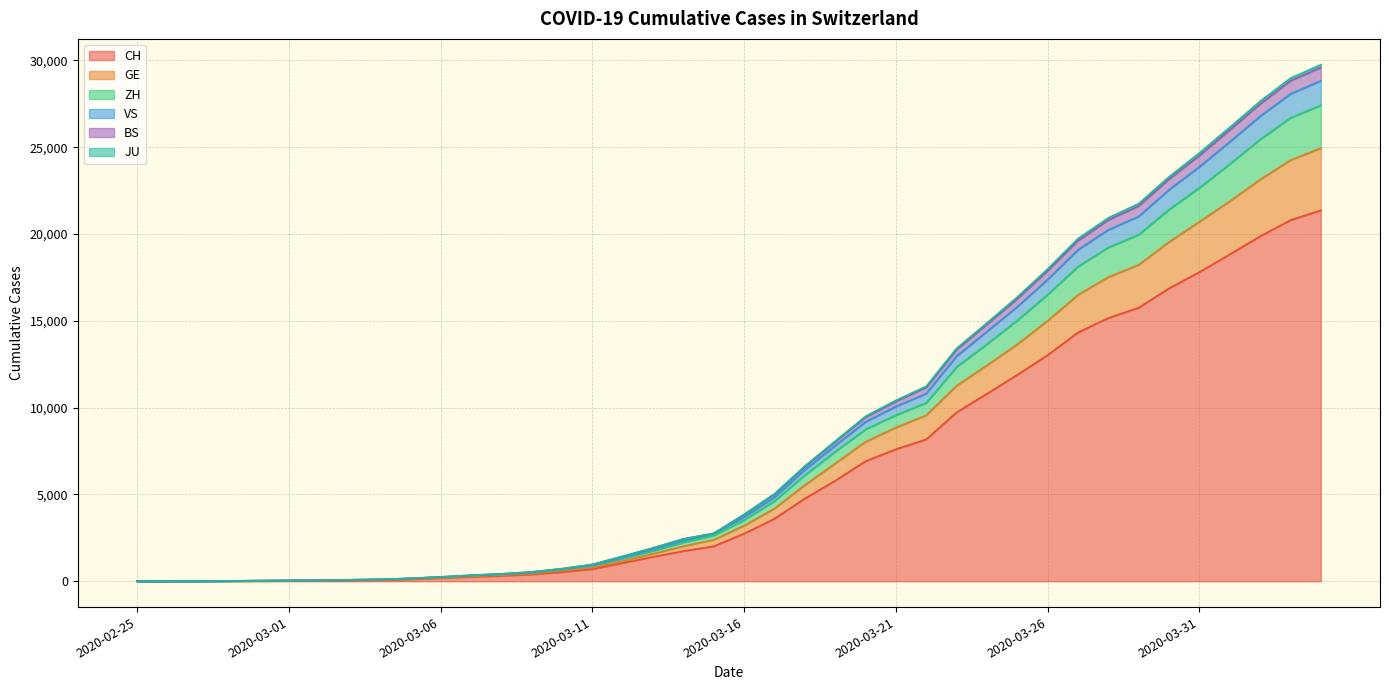

What is the approximate value of GE at 2020-03-02, to the nearest 50?

50